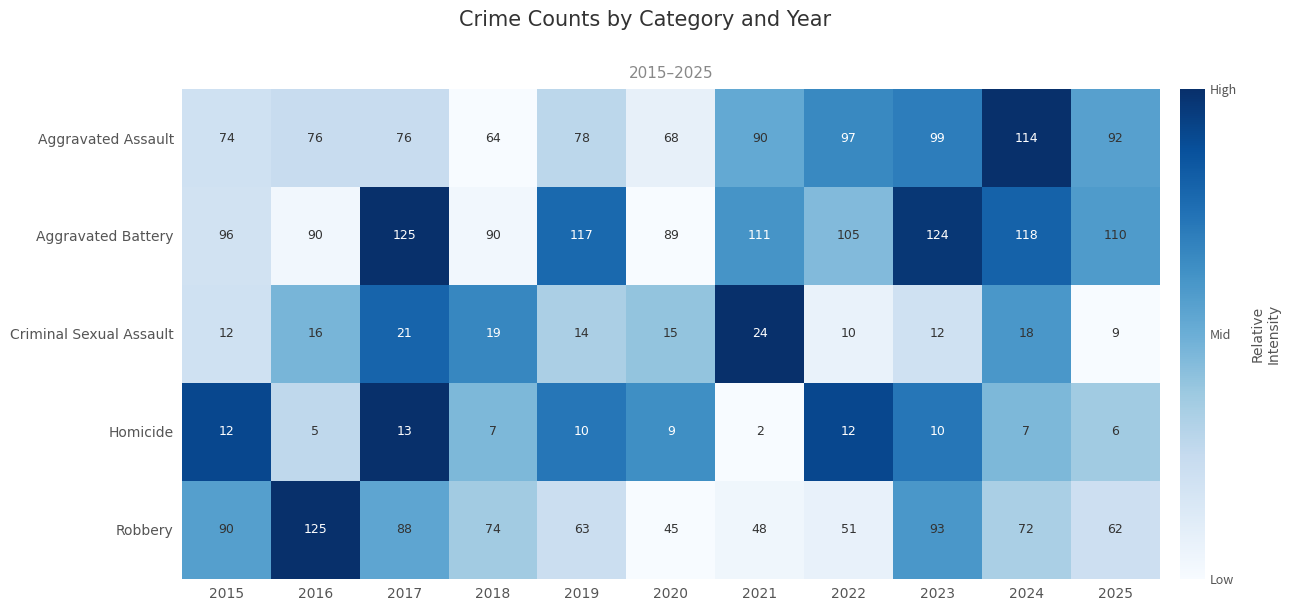

Between 2016 and 2022, which series saw the biggest shift?

Robbery